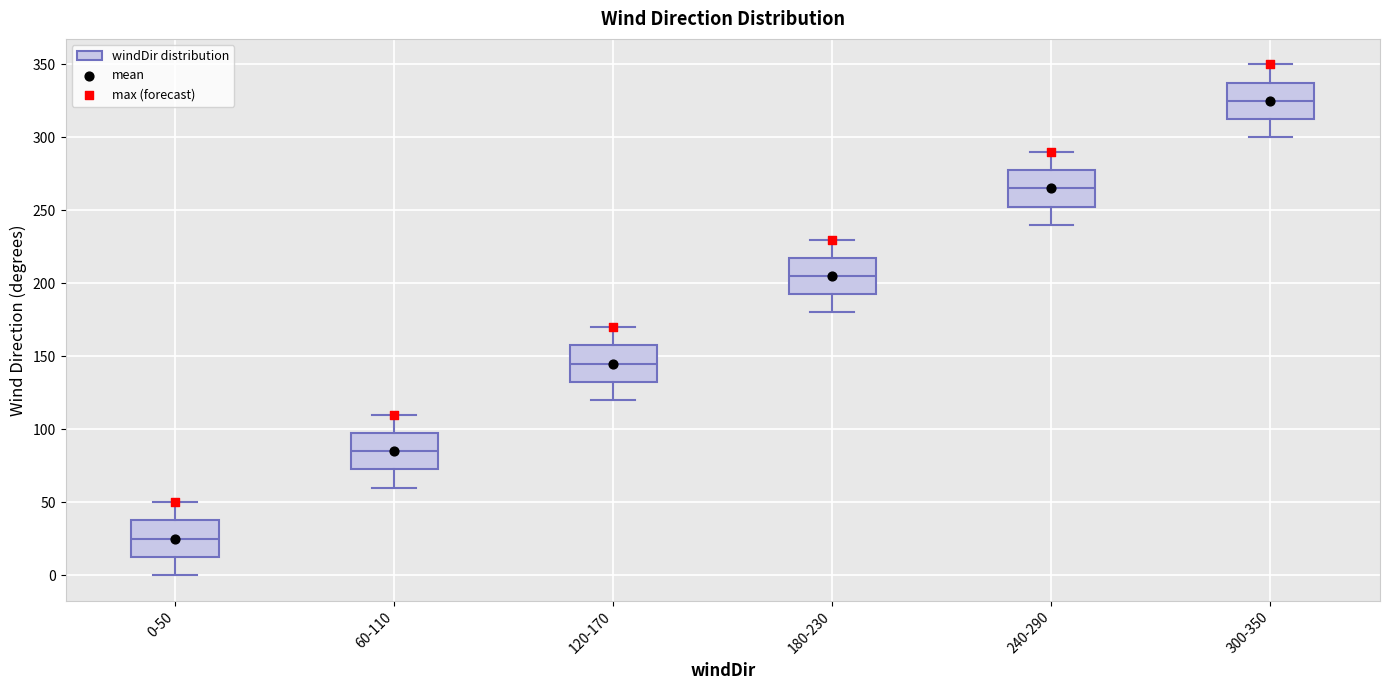

Reading left to right, read every box against the y-axis: the position of its median line, the range the box covers, and the ends of its whiskers. The values are not printed on the chart, so give them approximately, as read against the axis.

0-50: median 25, box 15 to 40, whiskers 0 to 50
60-110: median 85, box 75 to 100, whiskers 60 to 110
120-170: median 145, box 135 to 160, whiskers 120 to 170
180-230: median 205, box 195 to 220, whiskers 180 to 230
240-290: median 265, box 255 to 280, whiskers 240 to 290
300-350: median 325, box 315 to 340, whiskers 300 to 350